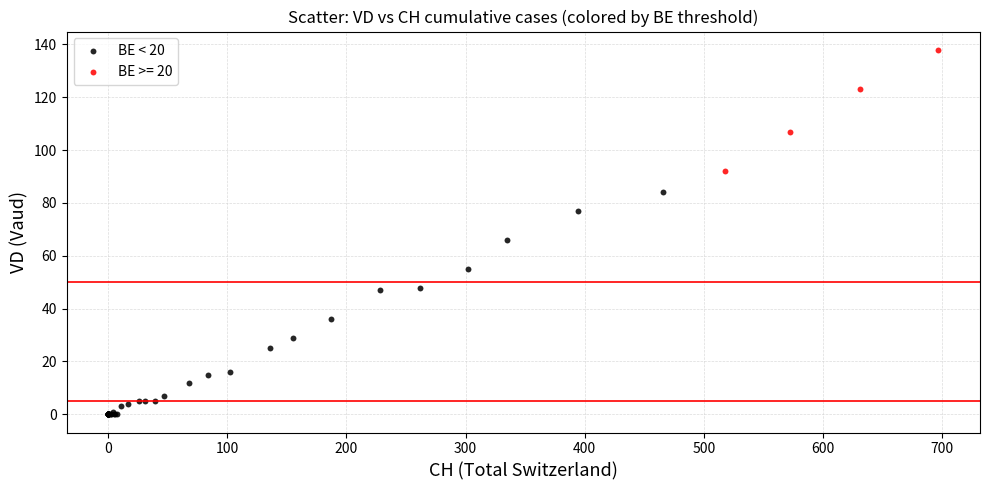

Which series reaches the minimum Y coordinate?

BE < 20